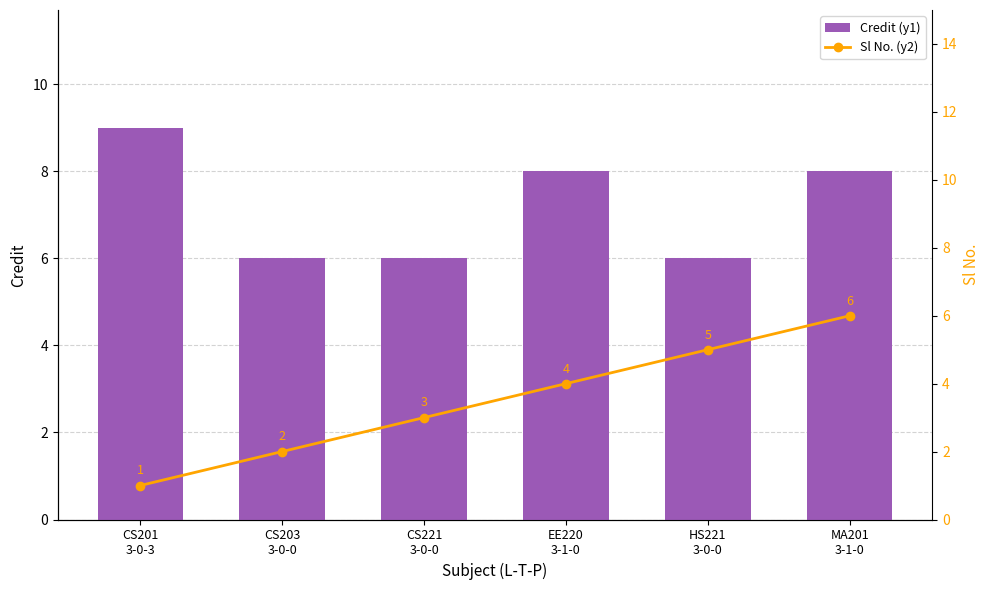

Which category has the lowest value in the Sl No. (y2) series?

CS201
3-0-3